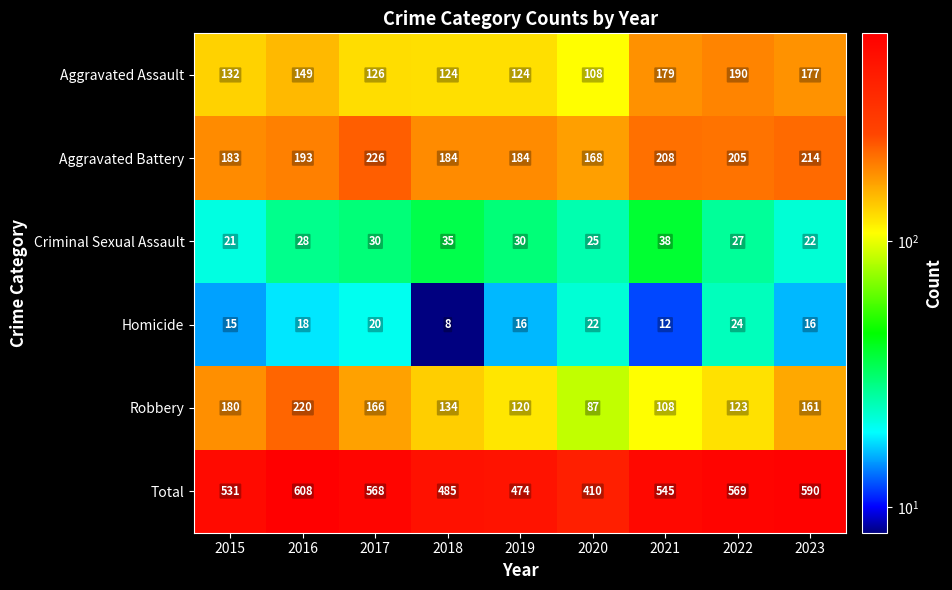

The value of Total at 2015 is 531. True or false?

True